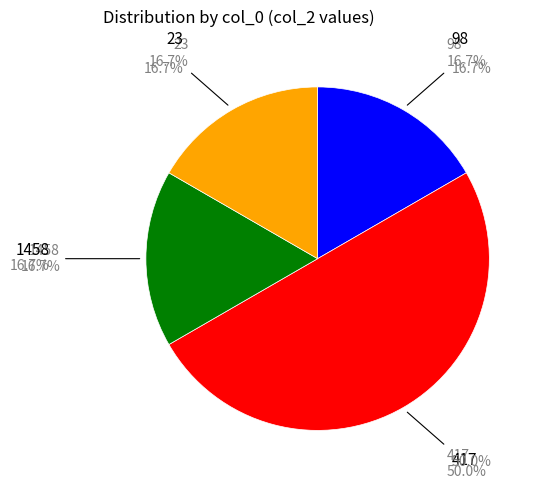

What percentage do 1458 and 23 together represent?

33.3%